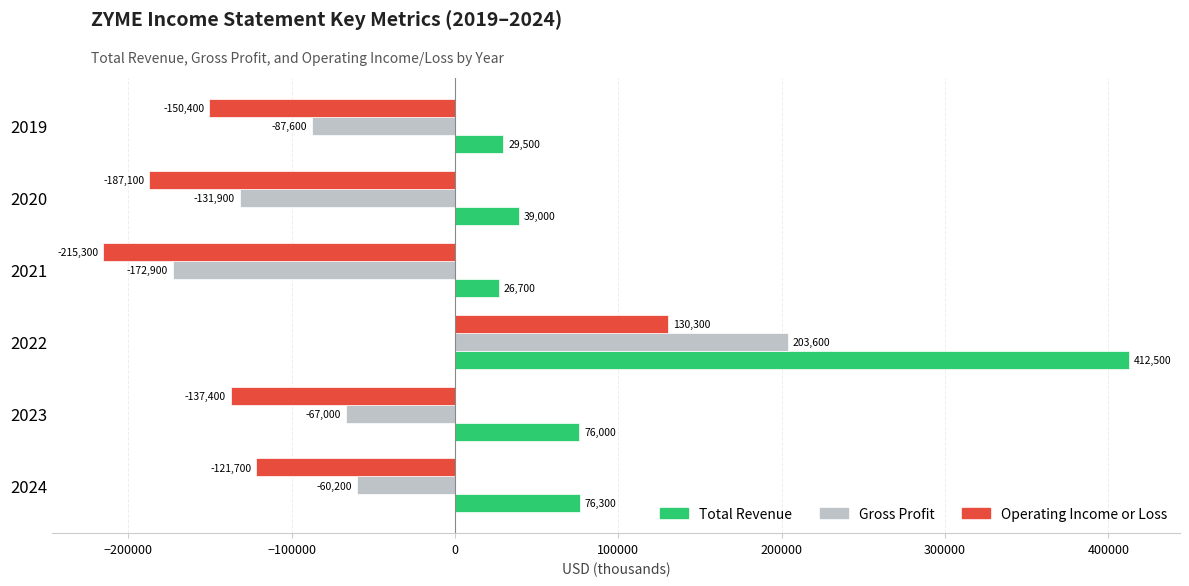

Is it true that Operating Income or Loss equals 130300 at 2022?

True